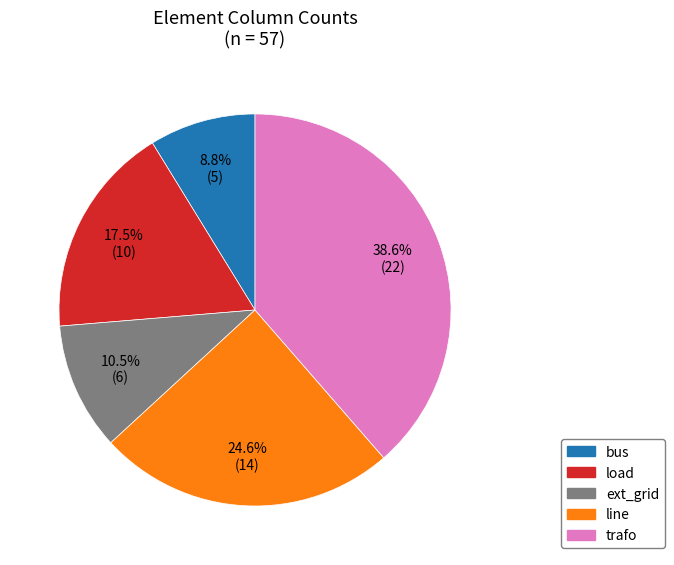

Rank the categories by value from highest to lowest.

trafo, line, load, ext_grid, bus